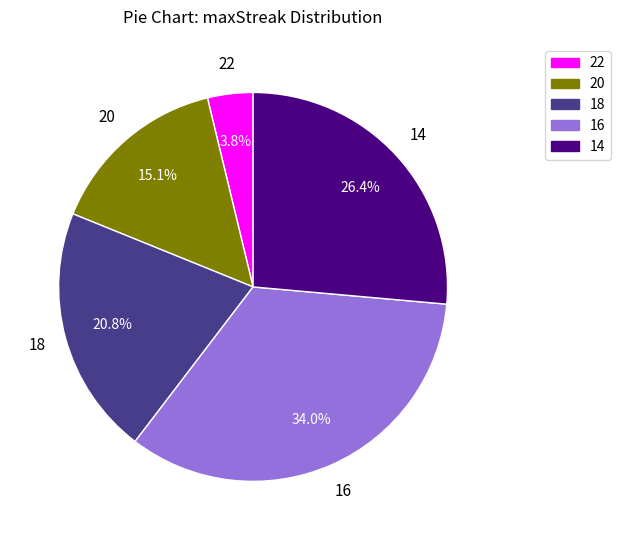

How many slices are in this pie chart?

5